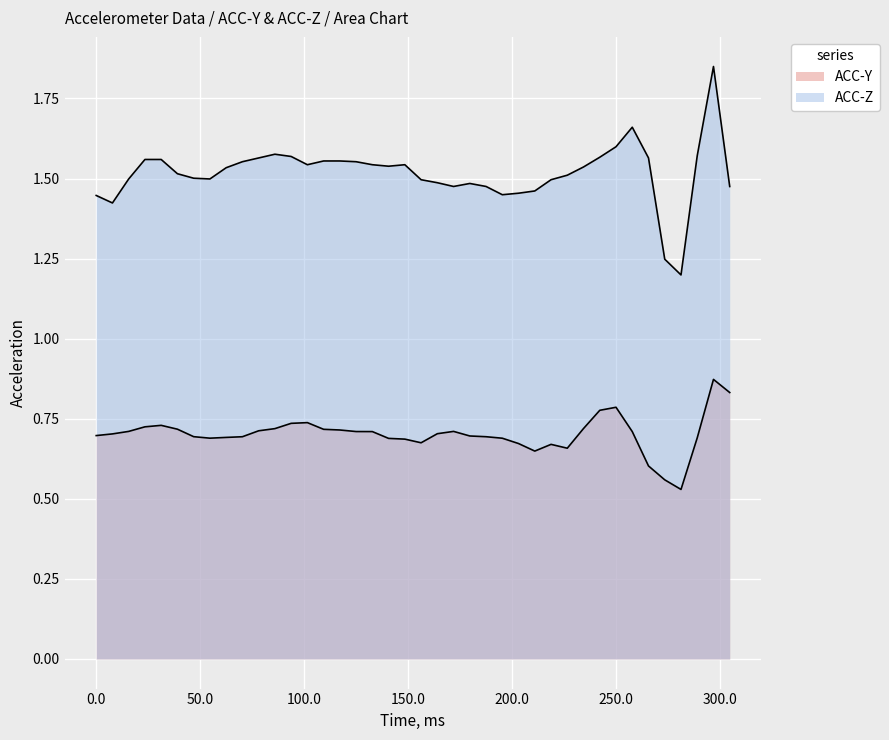

Which series has the largest total across all categories?

ACC-Z